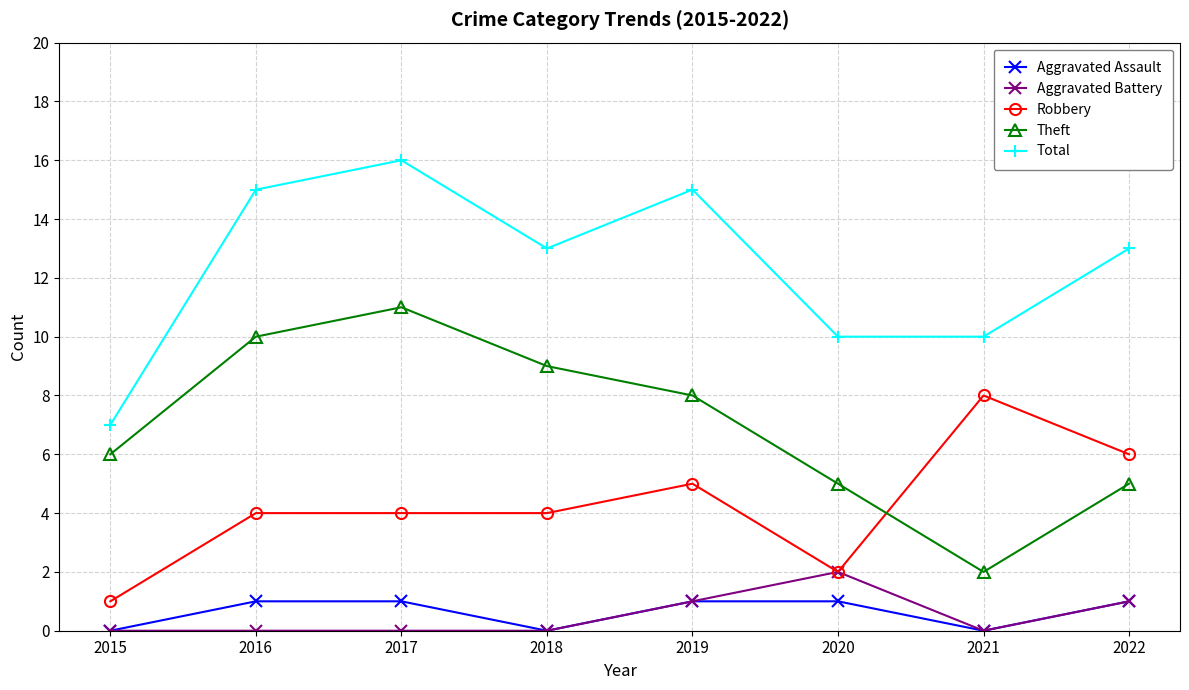

How many lines are shown in the chart?

5